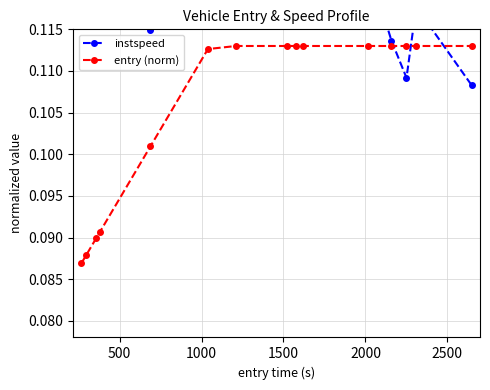

Does the chart have visible grid lines?

Yes